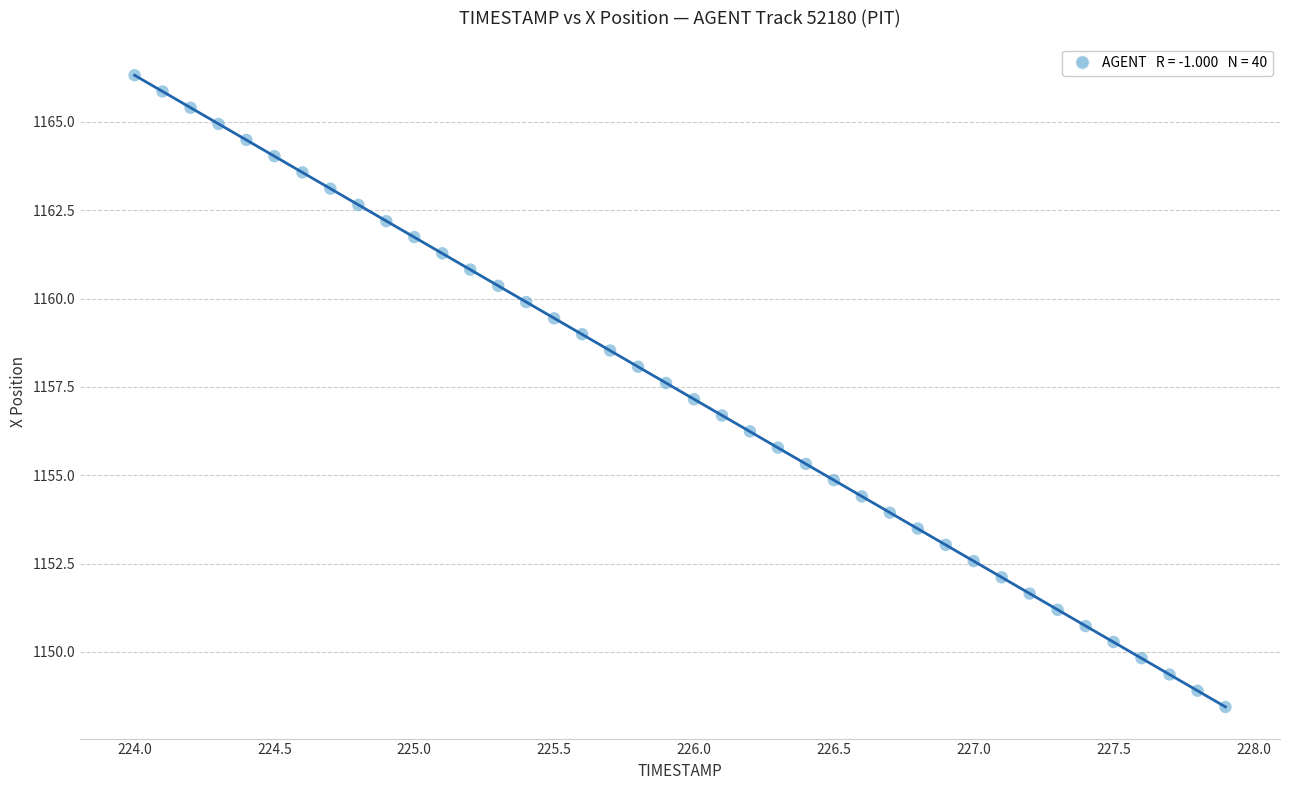

What is the range of X values (max minus min)?

3.9